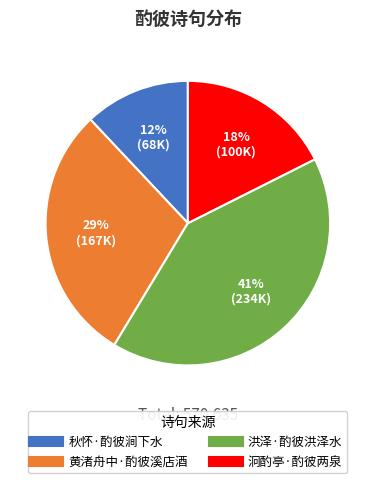

What percentage is the 黄渚舟中·酌彼溪店酒 slice, to the nearest percent?

29%